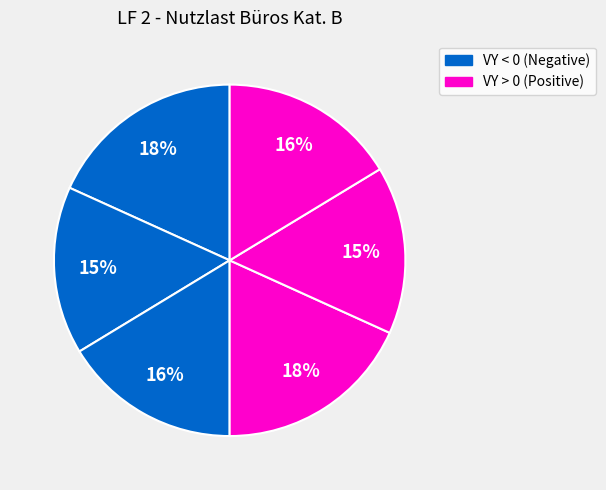

How many segments does this pie chart have?

6